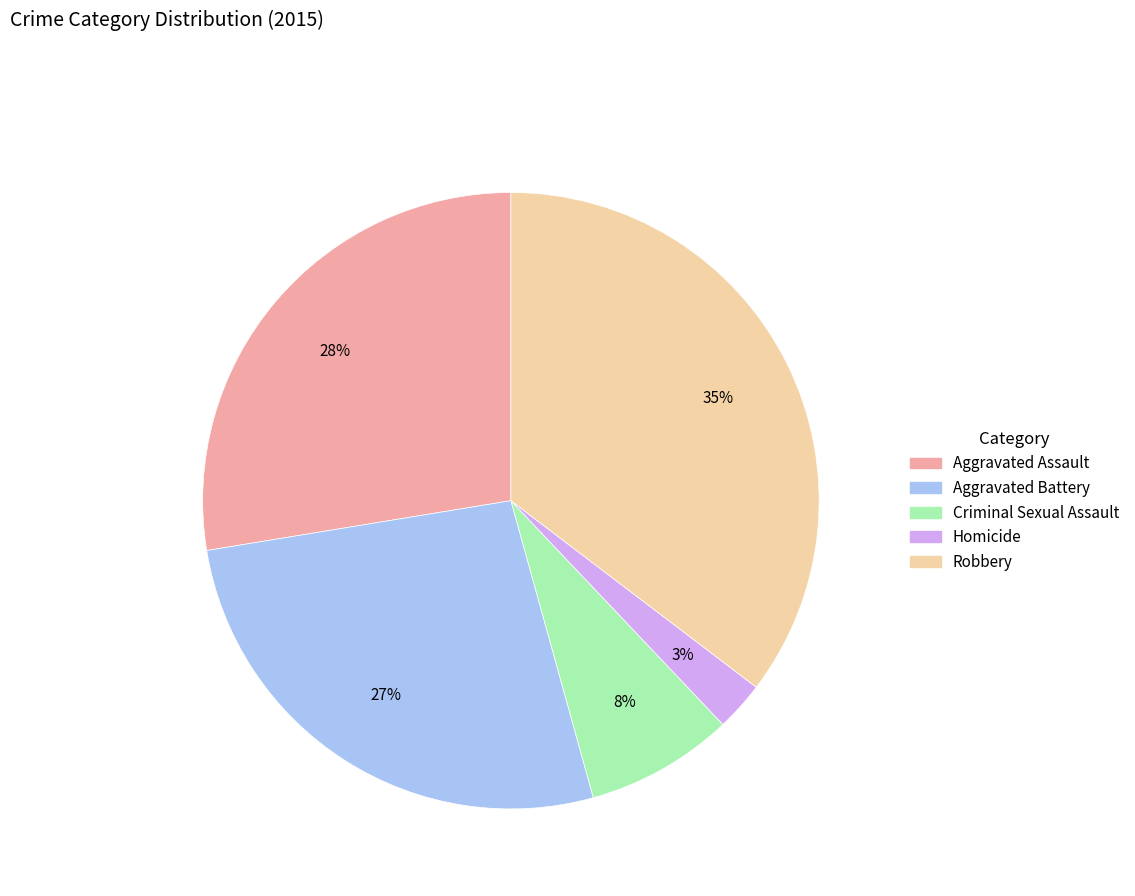

True or false: Homicide accounts for 3% of the total.

True